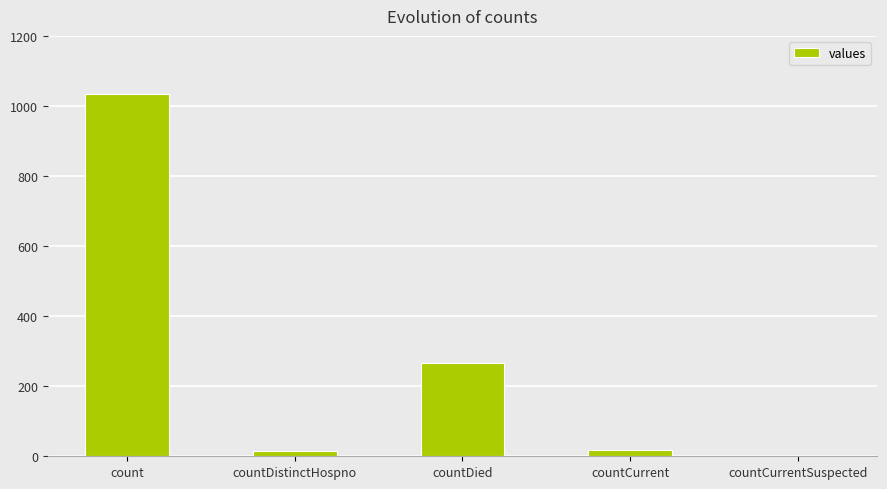

The value at countDied is 176. True or false?

False